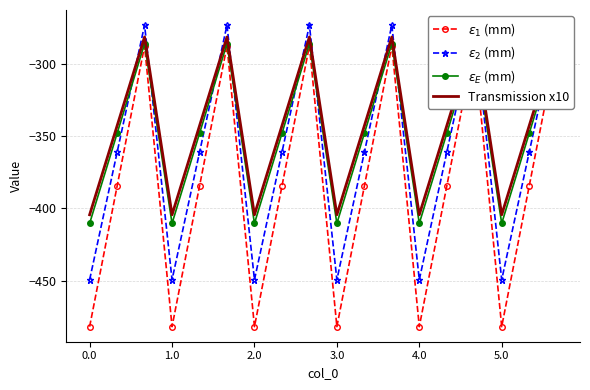

Which series changed the most between 2.0 and 15?

$\varepsilon_1$ (mm)